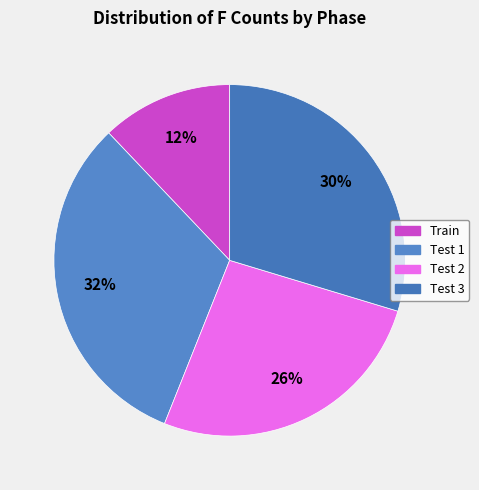

To the nearest percent, what is the average slice percentage?

25%